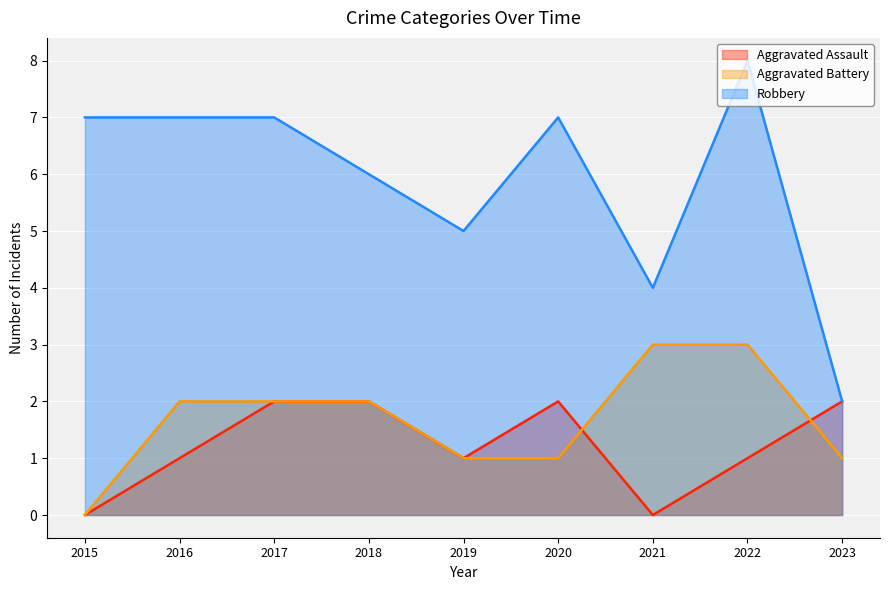

True or false: Aggravated Battery and Robbery cross at least once.

False